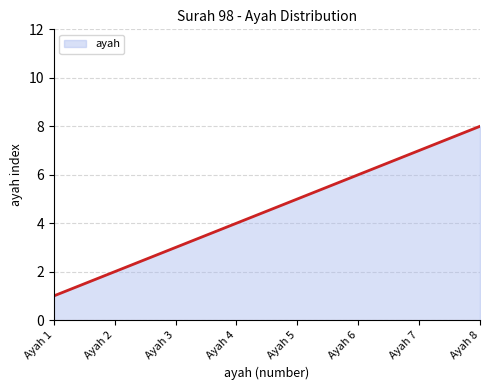

Does the chart have visible grid lines?

Yes